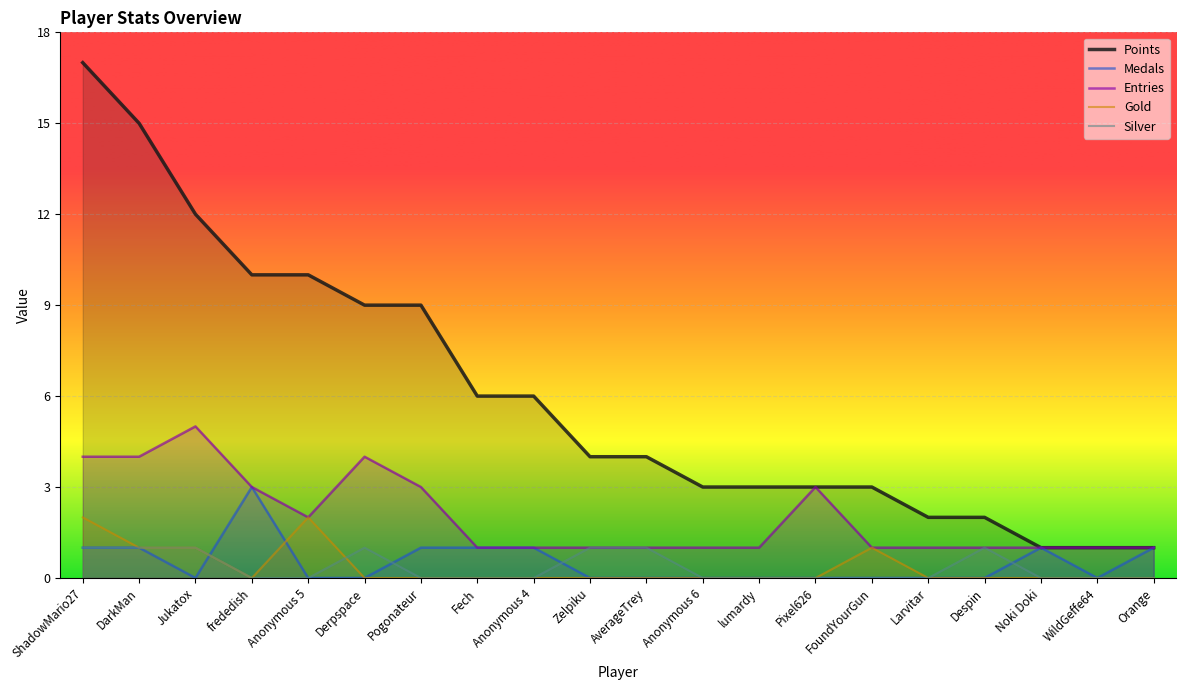

Which category has the lowest value in the Silver series?

frededish